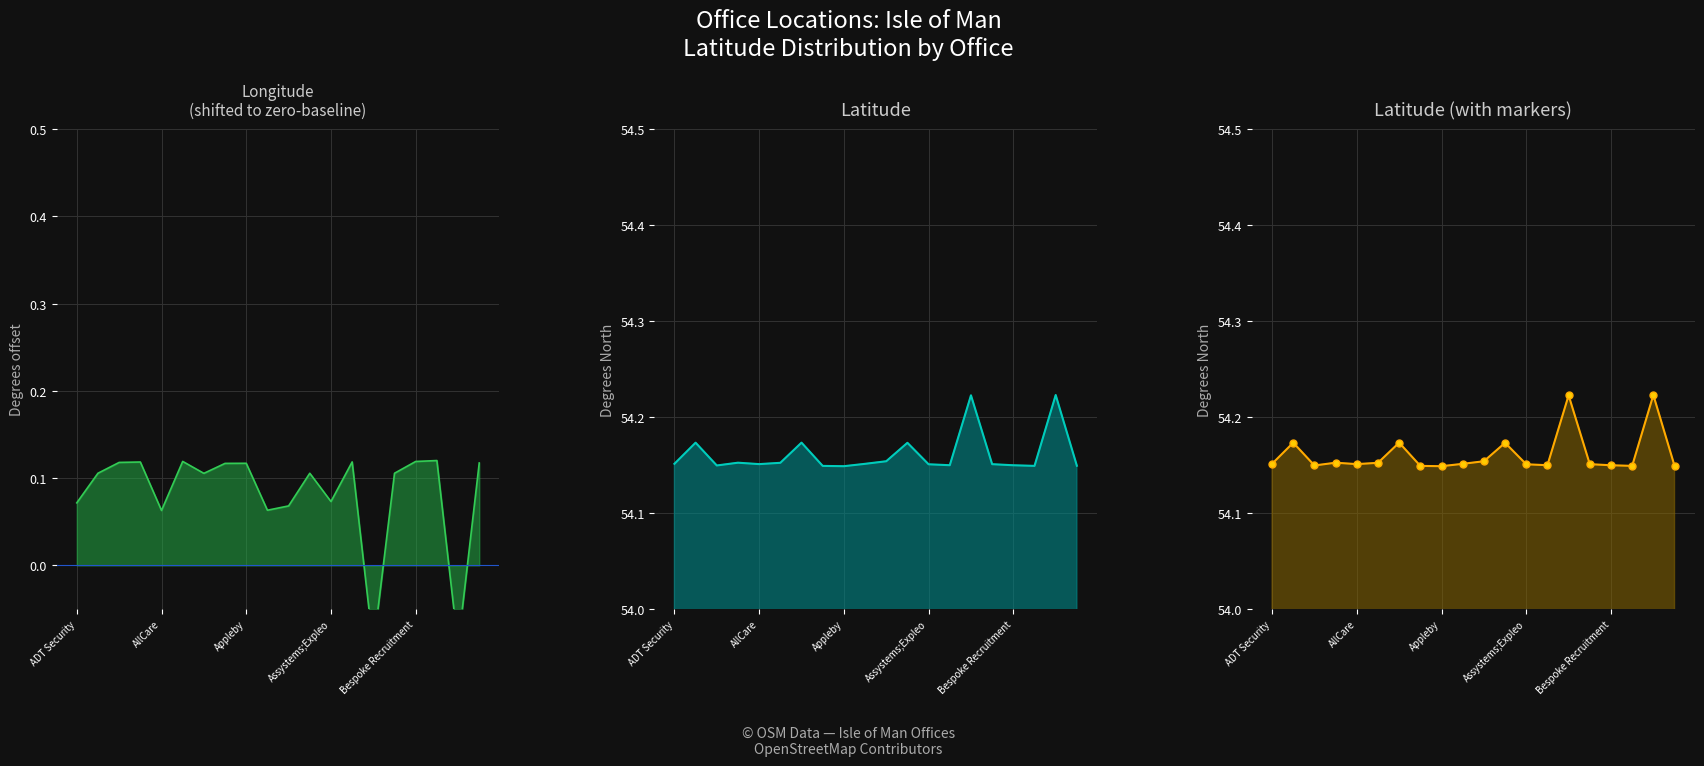

What is the smallest value displayed?

-0.1